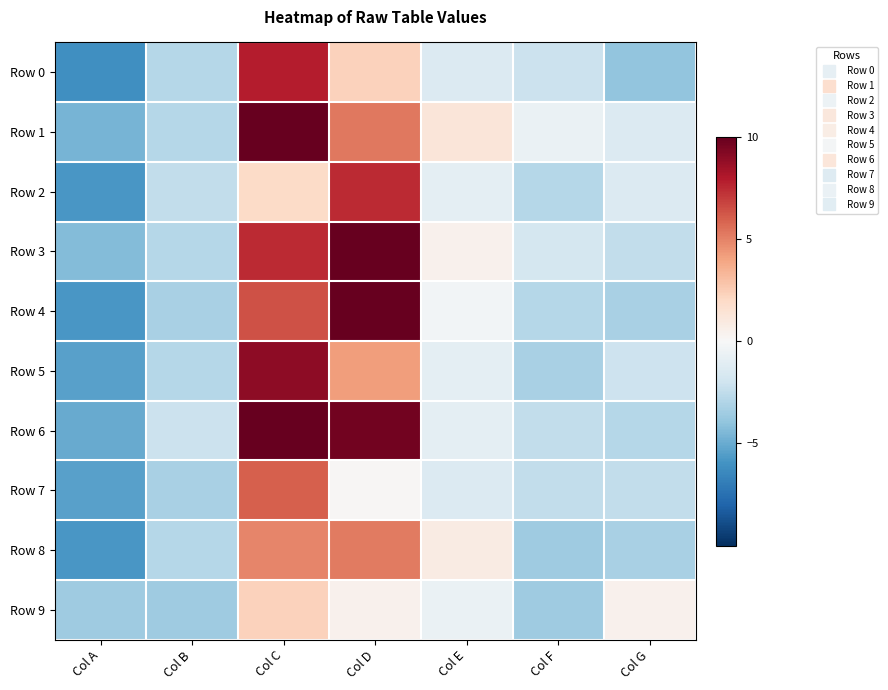

Count the number of data series in this chart.

10